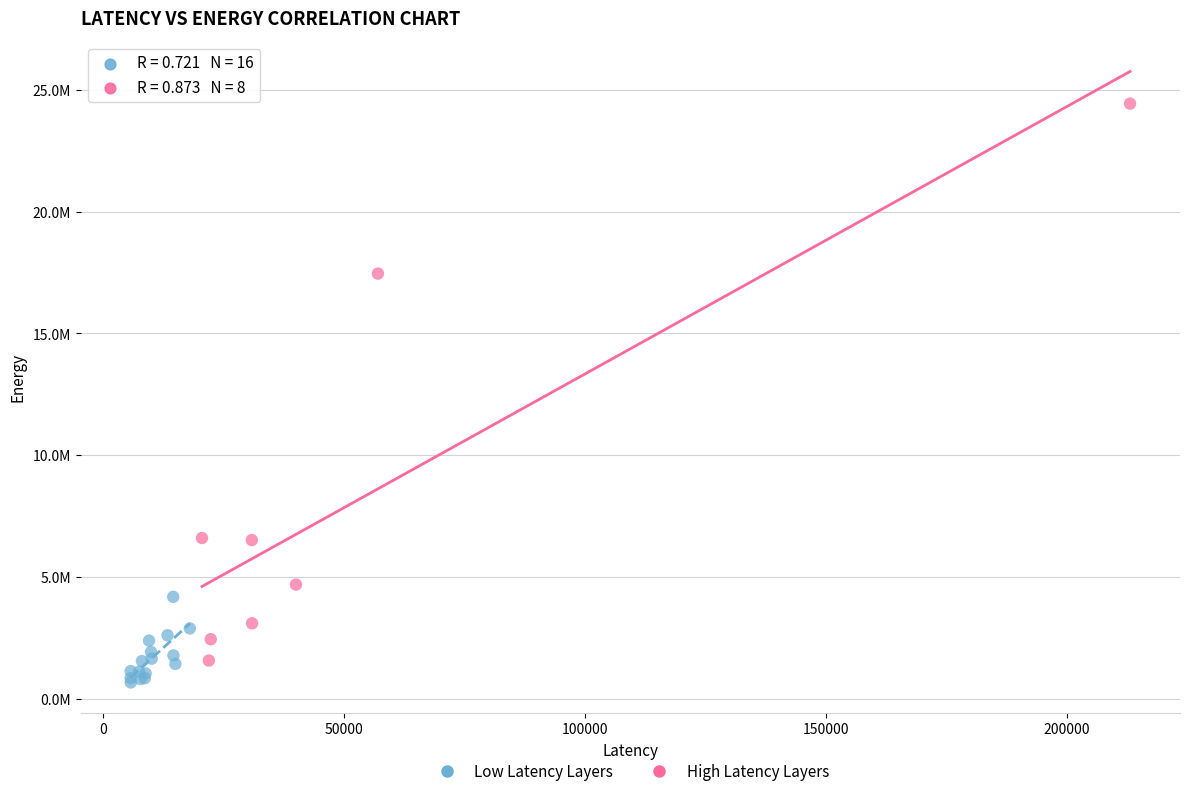

Which series contains the lowest Y value?

Low Latency Layers